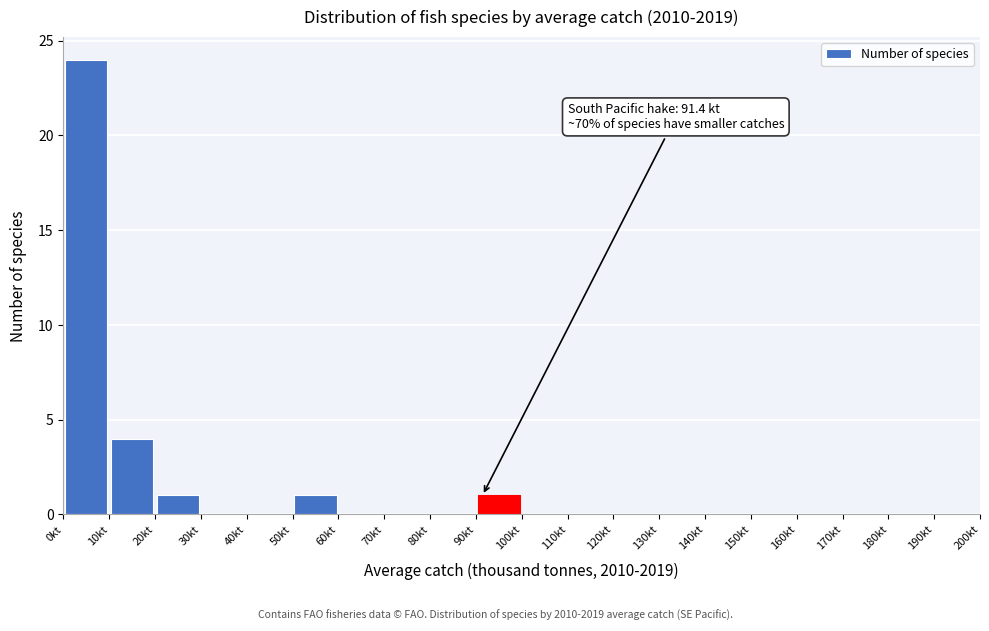

Over which range of the x-axis is the bar tallest?

0 to 10